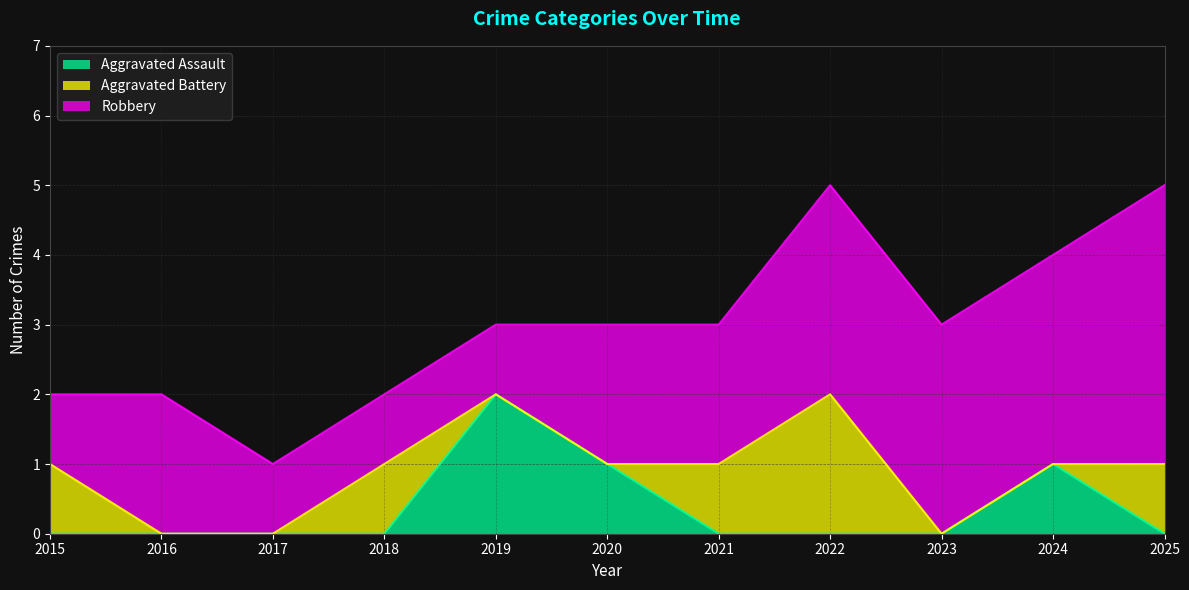

True or false: Aggravated Battery has a value of -1 at 2024.

False